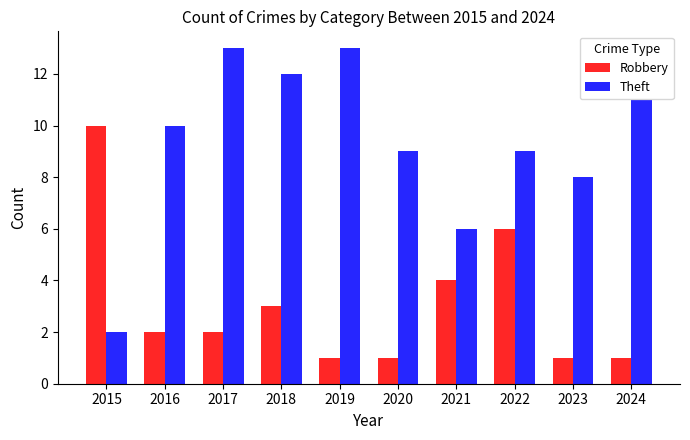

What is the sum of the Robbery values at 2020 and 2018?

4